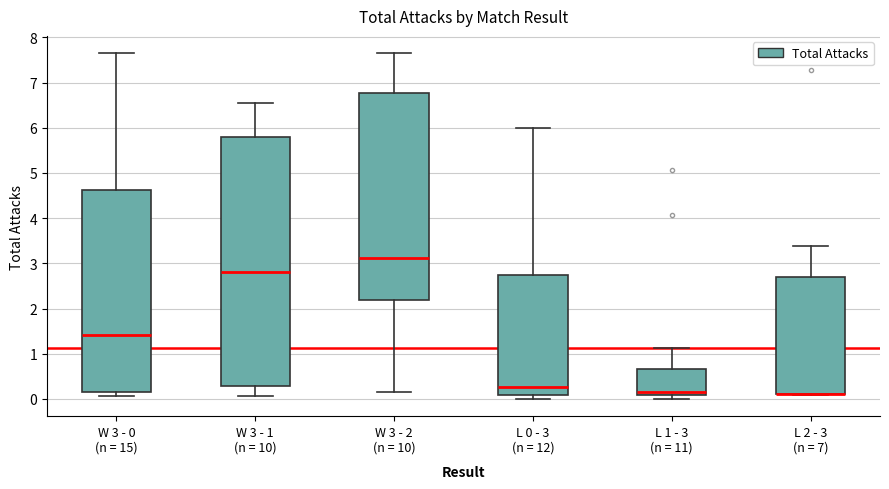

Reading left to right, transcribe this box plot: for each box, give where its median line is, the range the box spans, and where its two whiskers end, as read against the y-axis. The values are not printed on the chart, so give them approximately, as read against the axis.

W 3 - 0 (n = 15): median 1.4, box 0.2 to 4.6, whiskers 0.1 to 7.7
W 3 - 1 (n = 10): median 2.8, box 0.3 to 5.8, whiskers 0.1 to 6.6
W 3 - 2 (n = 10): median 3.1, box 2.2 to 6.8, whiskers 0.1 to 7.7
L 0 - 3 (n = 12): median 0.3, box 0.1 to 2.7, whiskers 0.0 to 6.0
L 1 - 3 (n = 11): median 0.2, box 0.1 to 0.7, whiskers 0.0 to 1.1
L 2 - 3 (n = 7): median 0.1 (drawn on the box's lower edge), box 0.1 to 2.7, whiskers 0.1 to 3.4